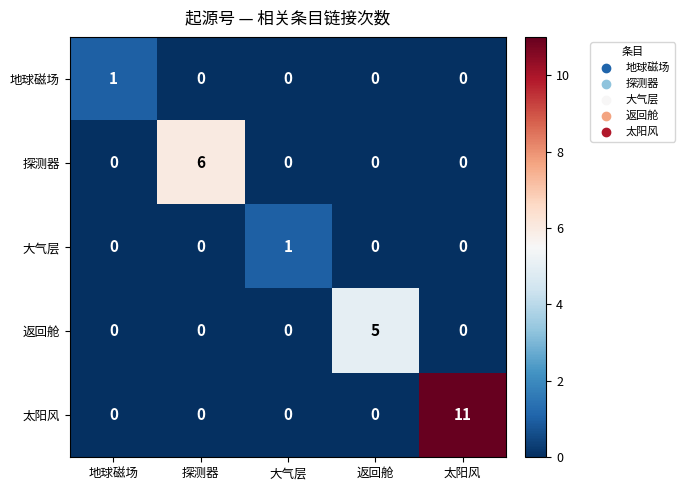

What is the difference between the highest and lowest values at 探测器?

6